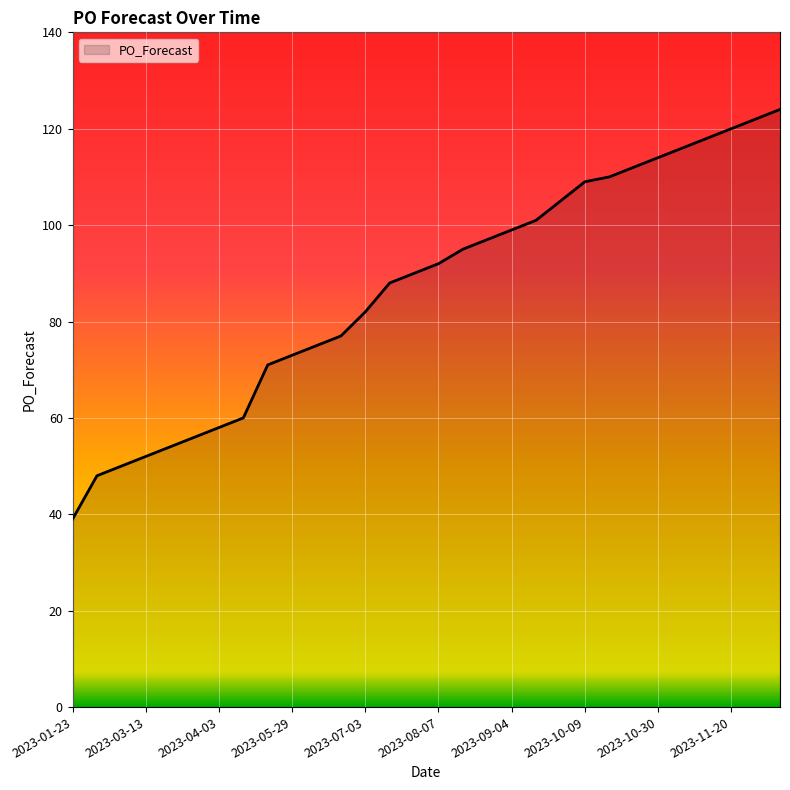

How many lines are shown in the chart?

1